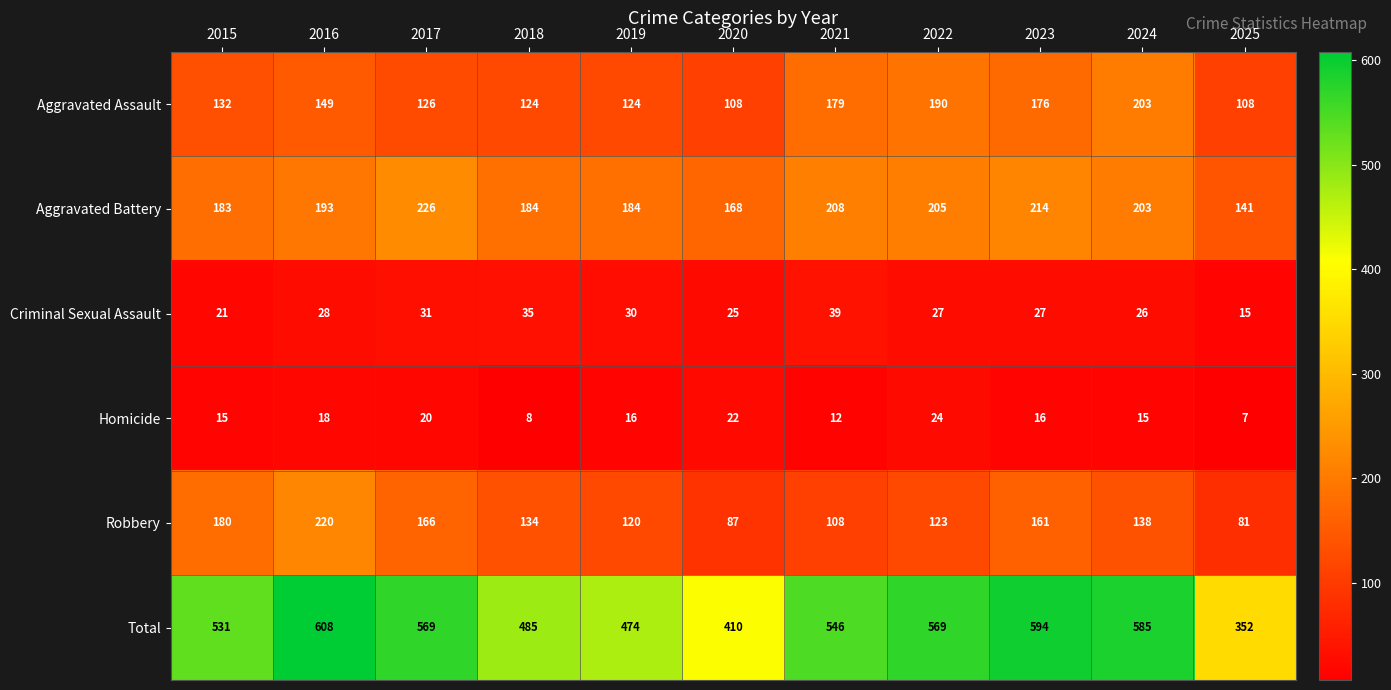

What is the minimum value shown in the chart?

7